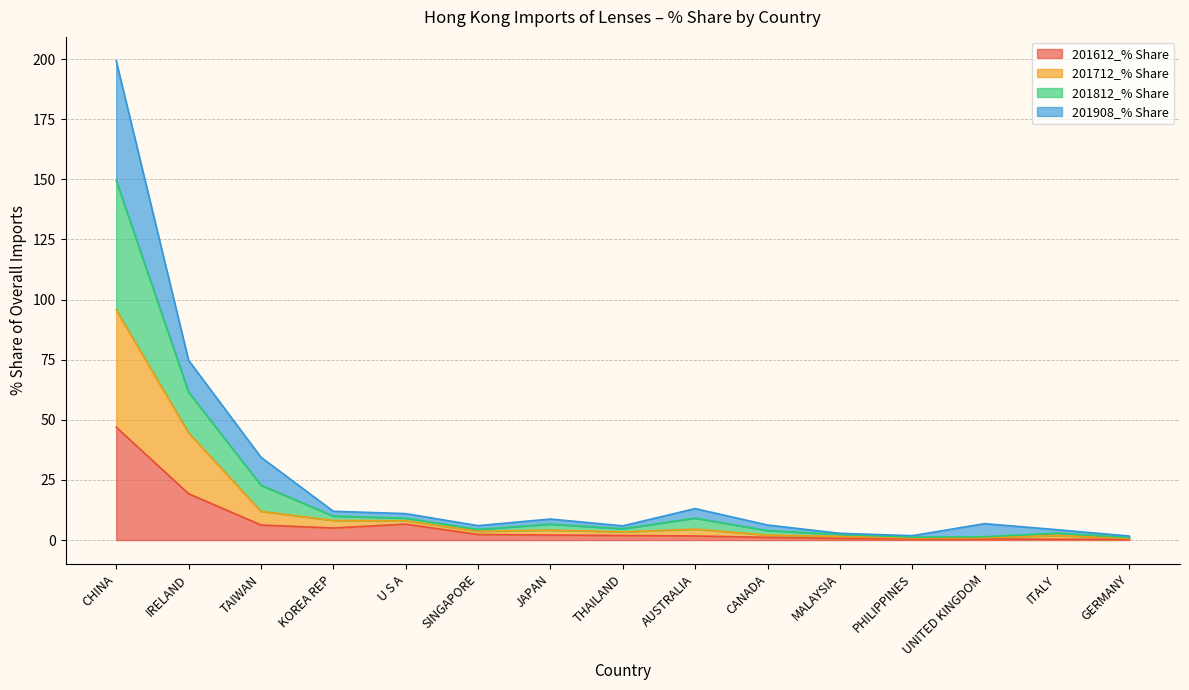

At which category is the sum across all series the highest?

CHINA